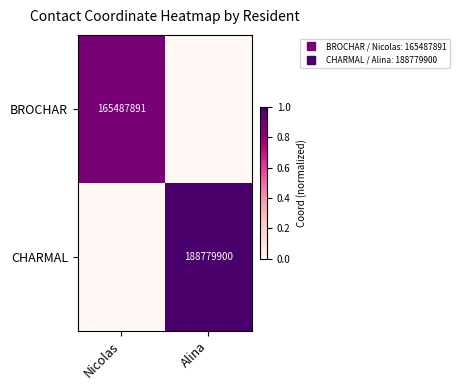

At Alina, list the series in order from smallest to largest.

BROCHAR, CHARMAL